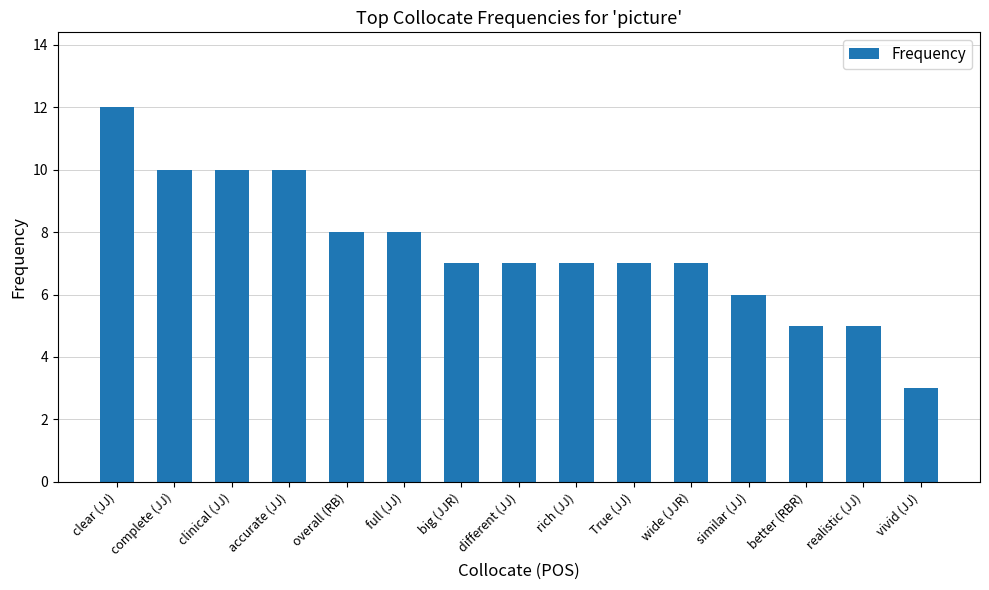

Reading left to right, extract all data points from this chart.

clear (JJ)=12	complete (JJ)=10	clinical (JJ)=10	accurate (JJ)=10	overall (RB)=8	full (JJ)=8	big (JJR)=7	different (JJ)=7	rich (JJ)=7	True (JJ)=7	wide (JJR)=7	similar (JJ)=6	better (RBR)=5	realistic (JJ)=5	vivid (JJ)=3